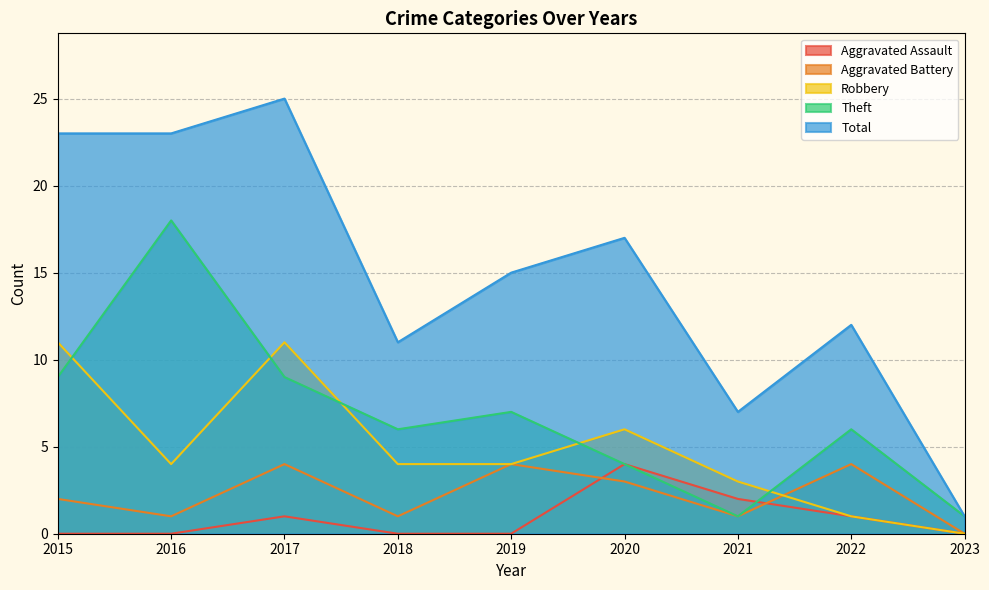

How many values in the Theft series exceed 6?

4